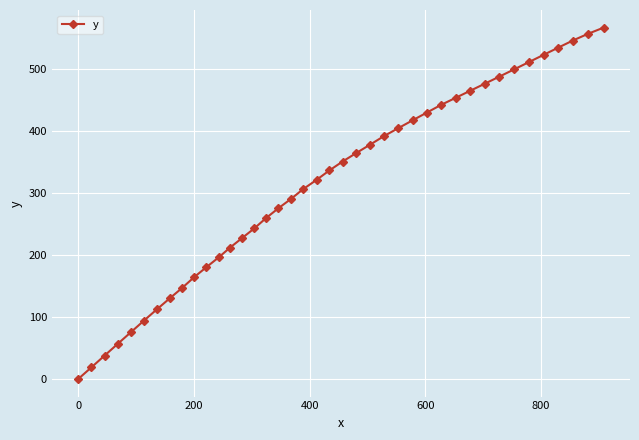

What is the value of the 27th point from the left?

417.6